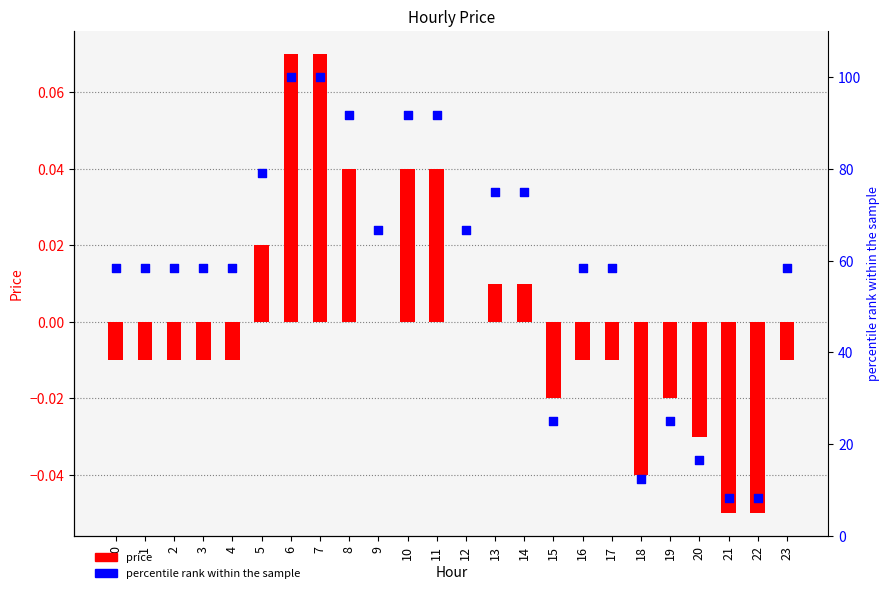

Is the value of percentile rank within the sample at 14 greater than the value of price at 0?

Yes